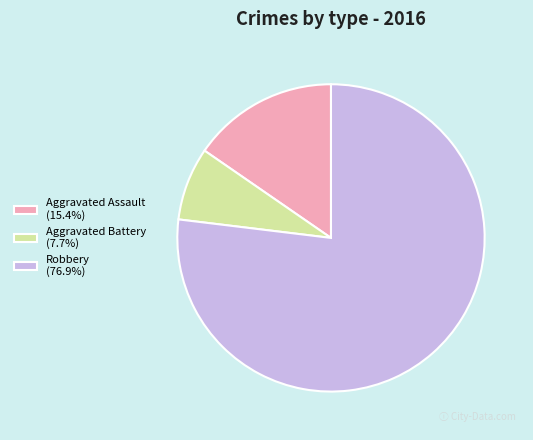

Which category has the smallest portion of the pie?

Aggravated Battery